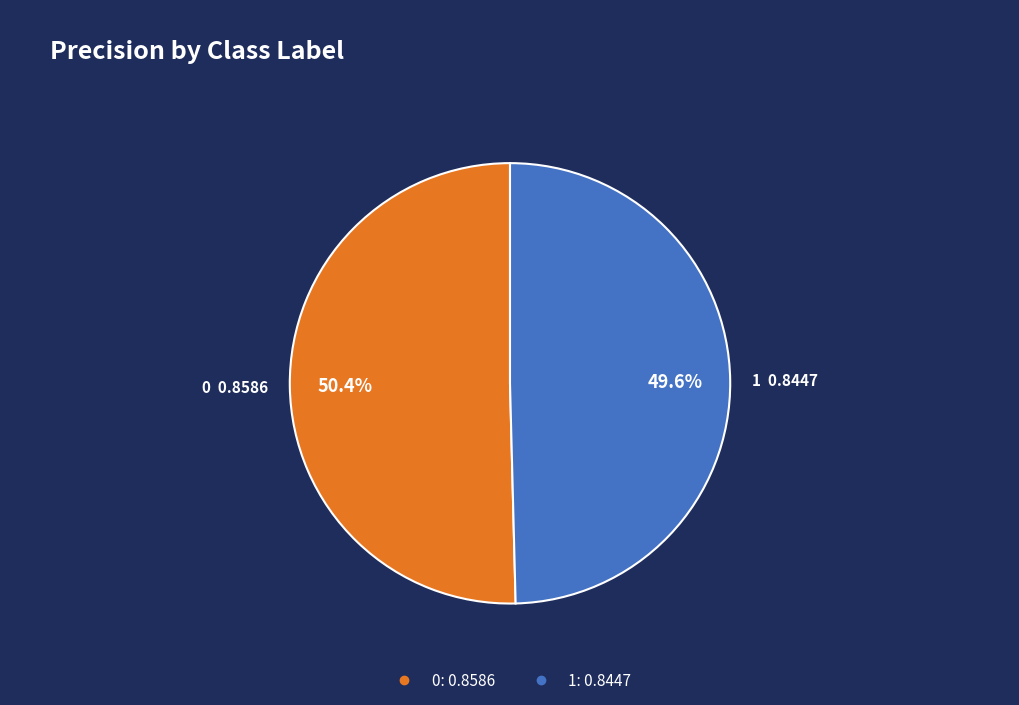

To the nearest percent, what is the average slice percentage?

50%